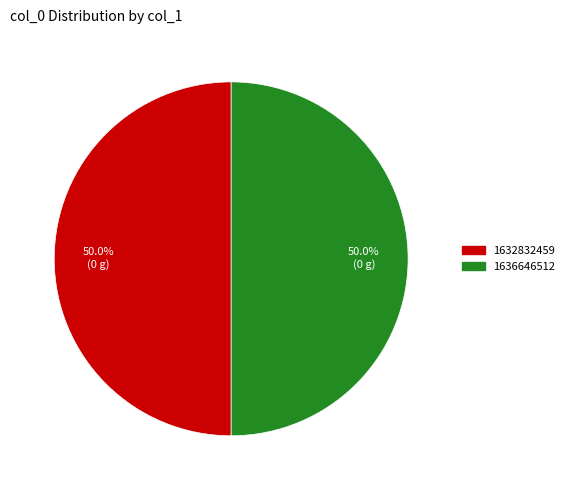

Approximately how many times larger is the value at 1632832459 compared to 1636646512?

1.0